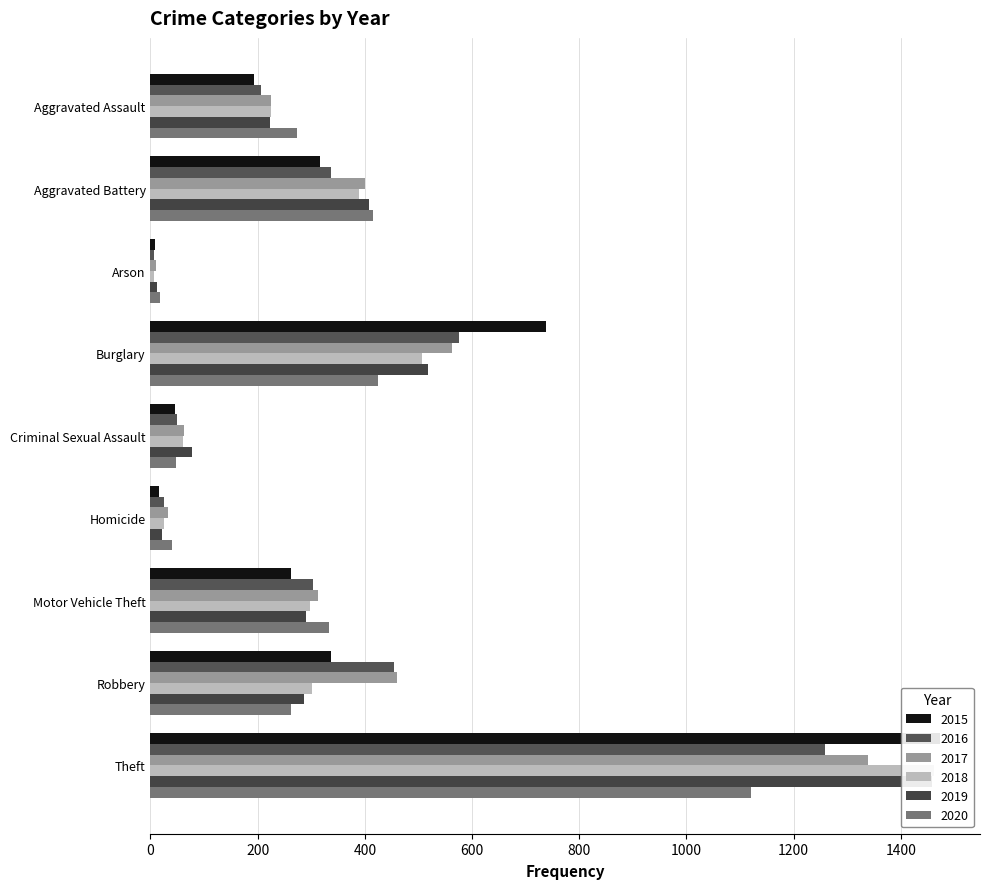

What is the difference between the maximum and minimum values in the 2020 series?

1103